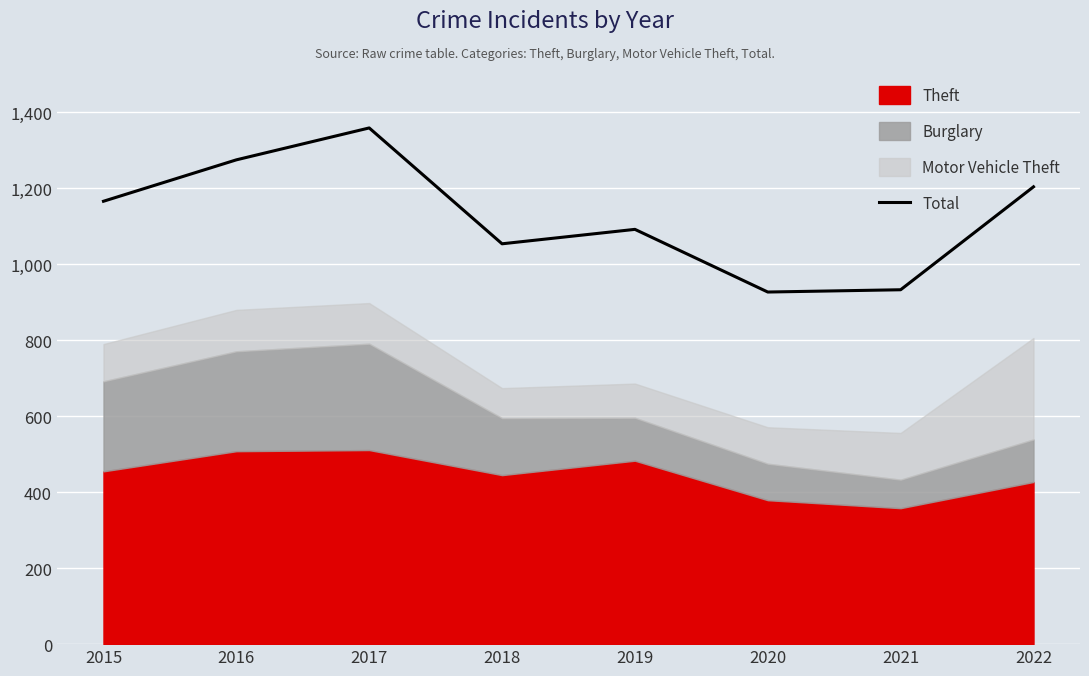

Reading right to left, extract all data points from this chart.

2022=1204	2021=933	2020=927	2019=1092	2018=1054	2017=1359	2016=1275	2015=1166